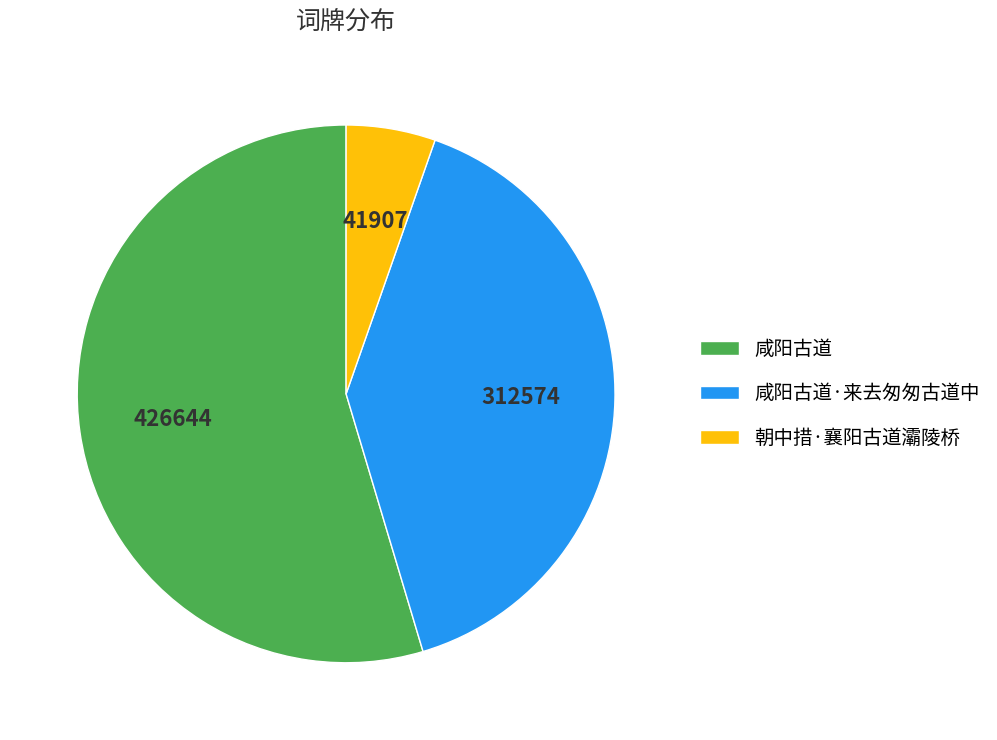

Is the sum of 咸阳古道 and 咸阳古道·来去匆匆古道中 greater than half?

Yes